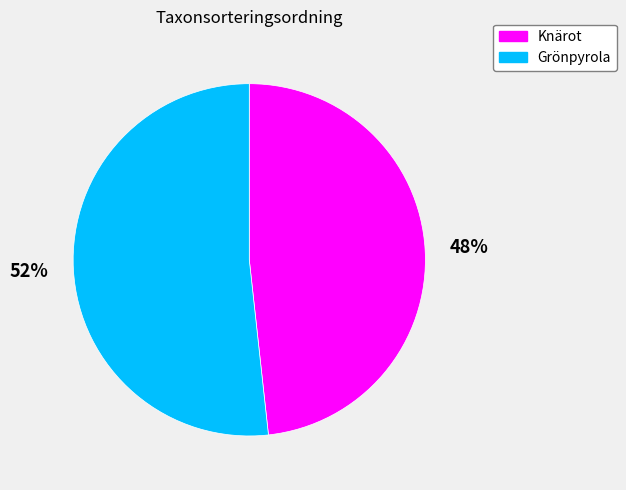

To the nearest percent, what is the average slice percentage?

50%